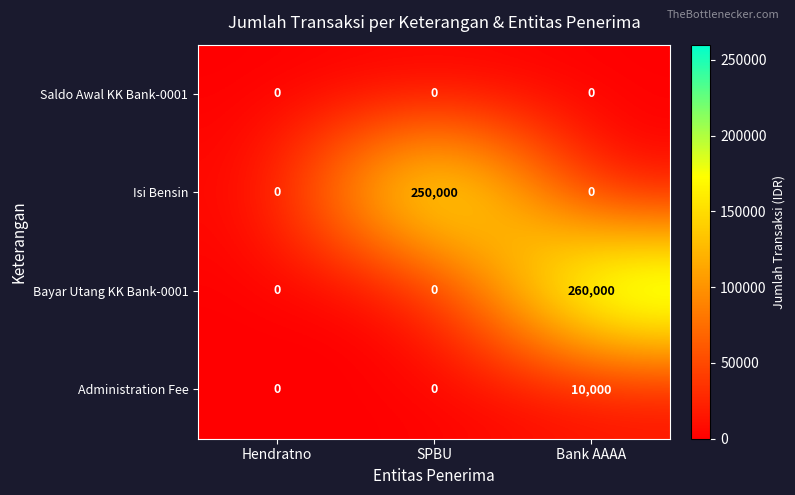

Reading right to left, list all the values displayed in this chart.

Saldo Awal KK Bank-0001: Bank AAAA=0	SPBU=0	Hendratno=0
Isi Bensin: Bank AAAA=0	SPBU=250000	Hendratno=0
Bayar Utang KK Bank-0001: Bank AAAA=260000	SPBU=0	Hendratno=0
Administration Fee: Bank AAAA=10000	SPBU=0	Hendratno=0